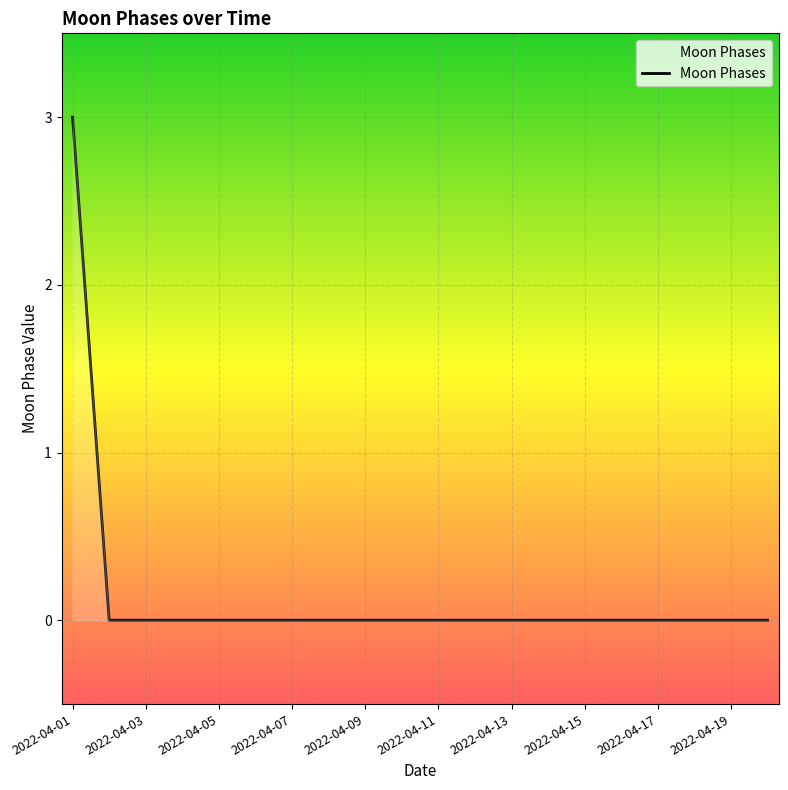

What is the maximum value shown in the chart?

3